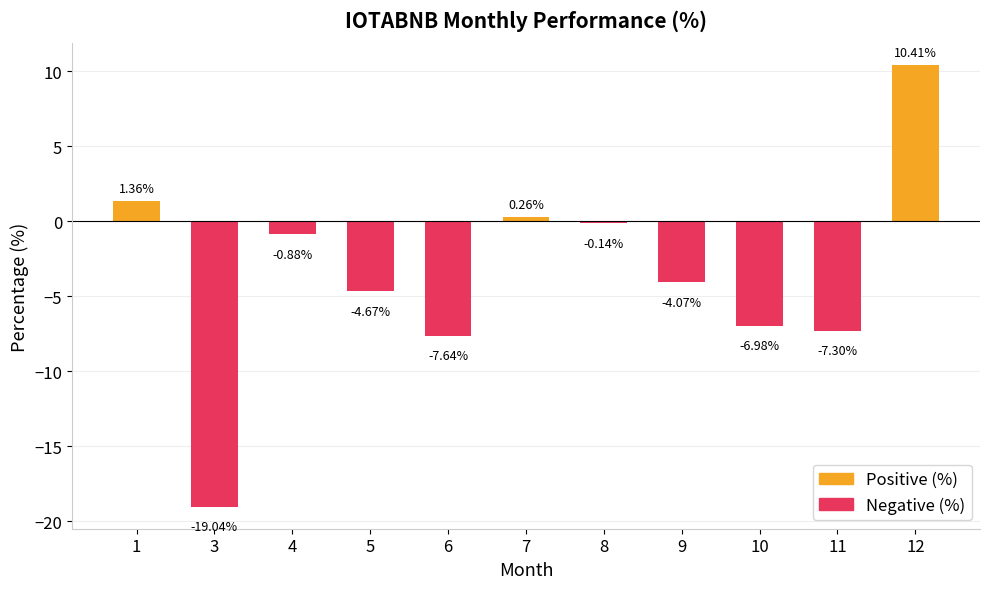

List the labels in order of value, largest first.

12, 1, 7, 8, 4, 9, 5, 10, 11, 6, 3